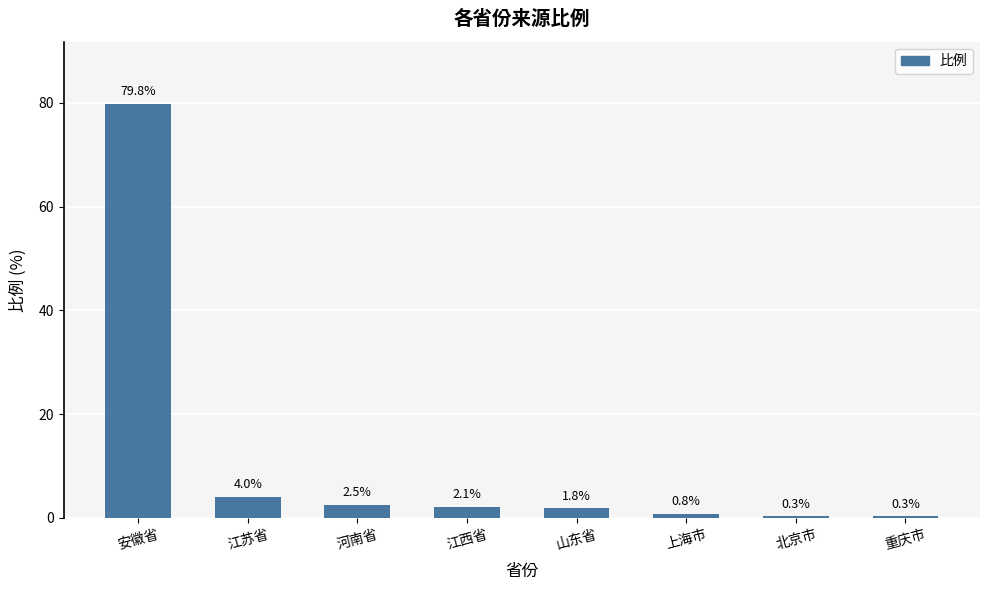

Is it true that the value at 北京市 is 0.3?

True